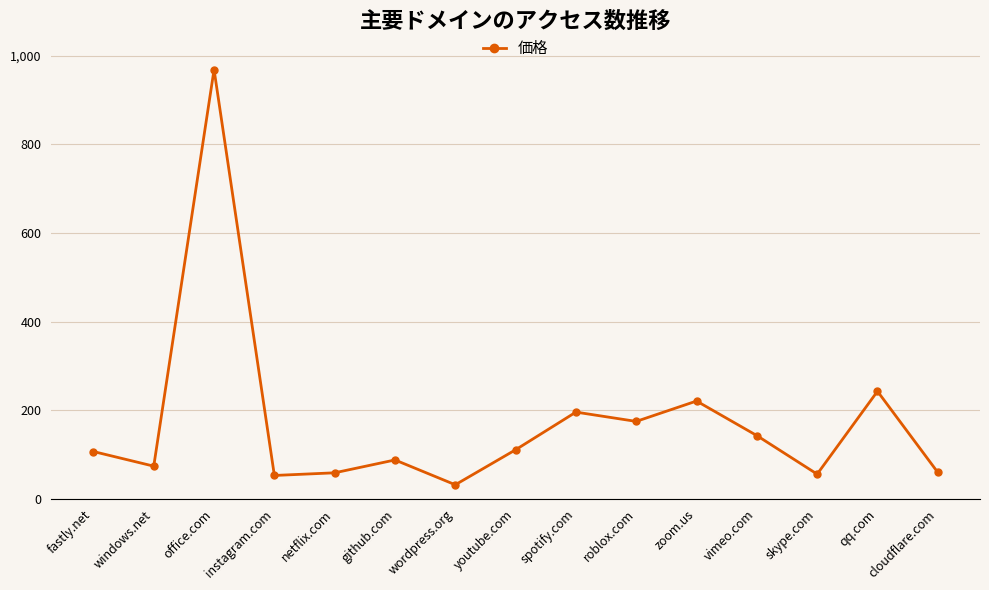

What is the change in value from windows.net to spotify.com?

+122